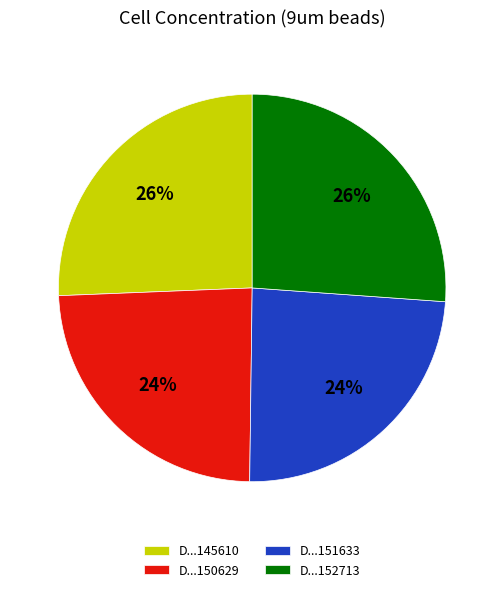

The D...150629 slice represents 24% of the pie. True or false?

True